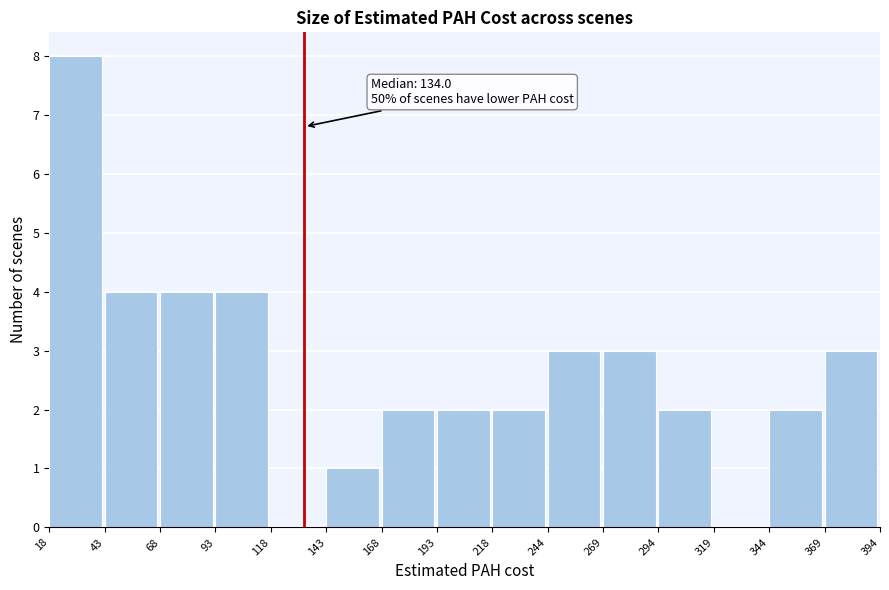

Which range on the x-axis has the tallest bar?

18 to 43